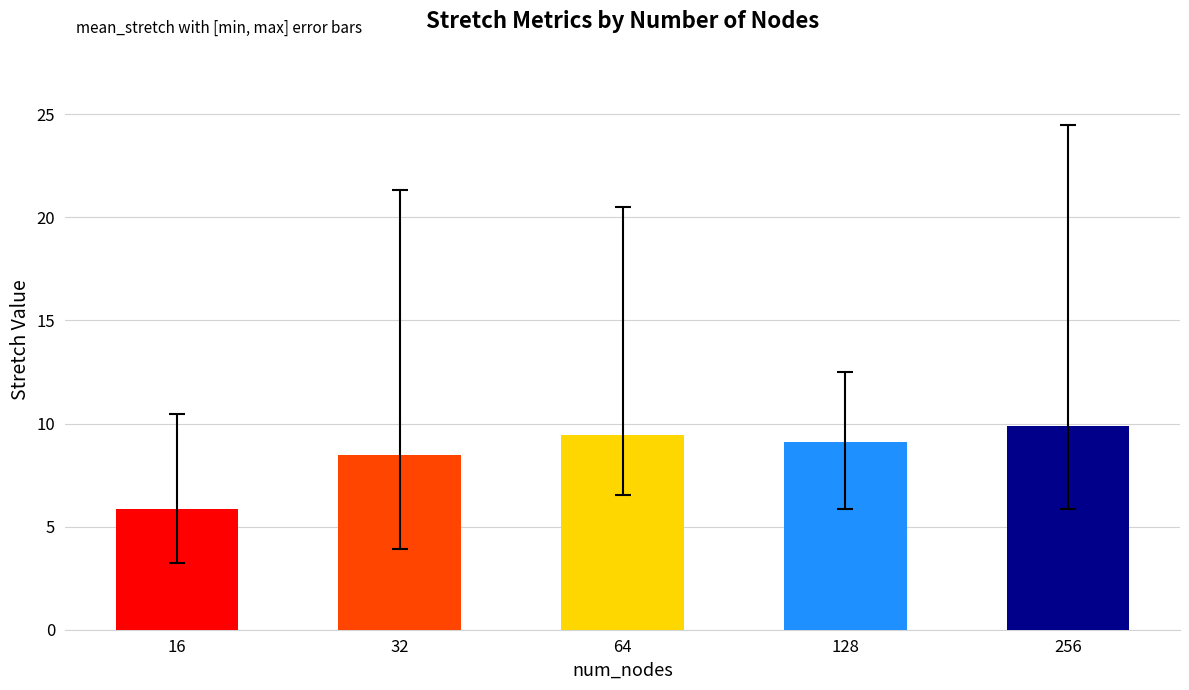

Does the chart contain stacked bars?

No